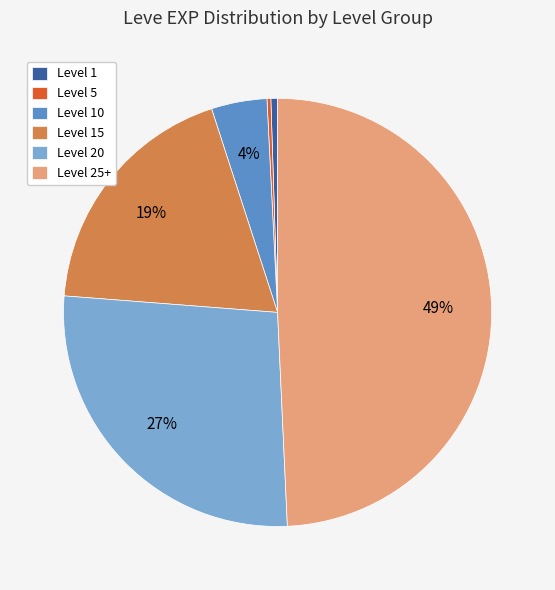

The Level 20 slice represents 27% of the pie. True or false?

True